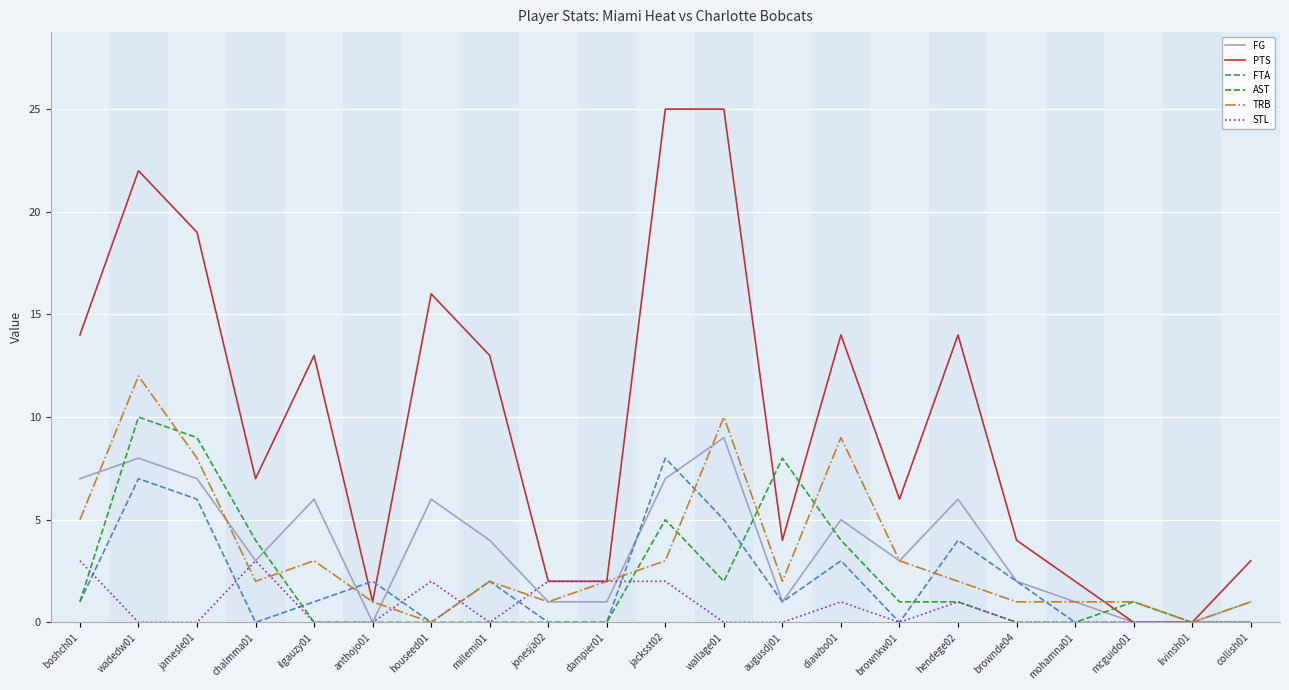

Is it true that PTS equals 2 at augusdj01?

False